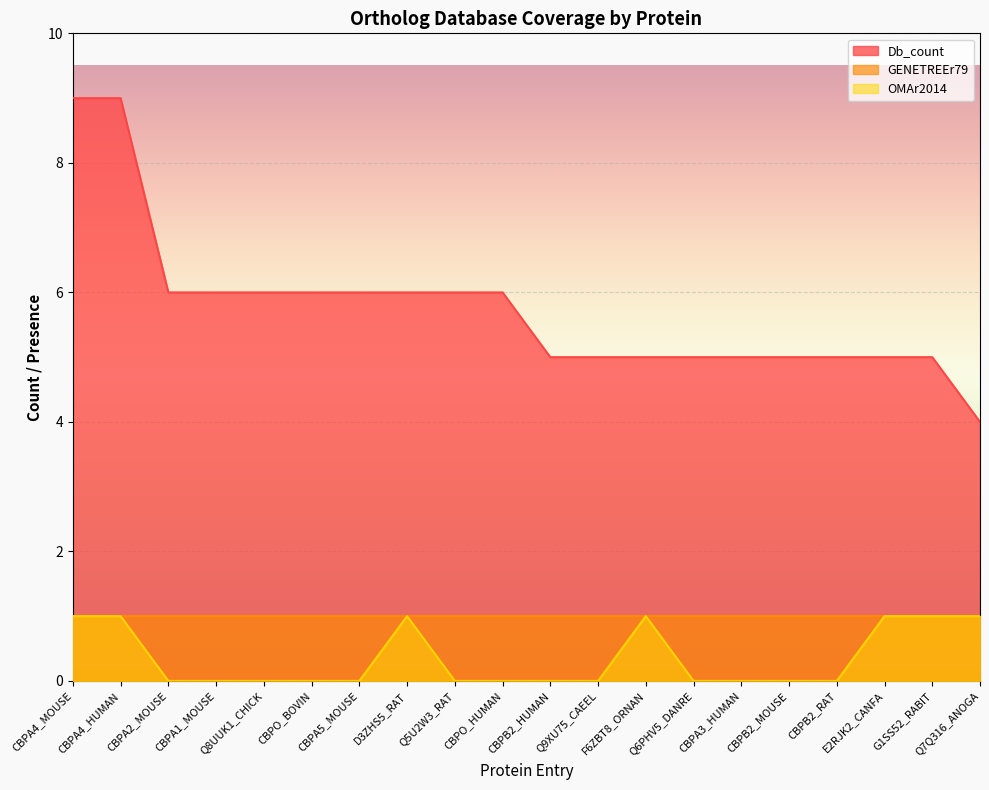

What is the spread (max minus min) of values at Q7Q316_ANOGA?

3